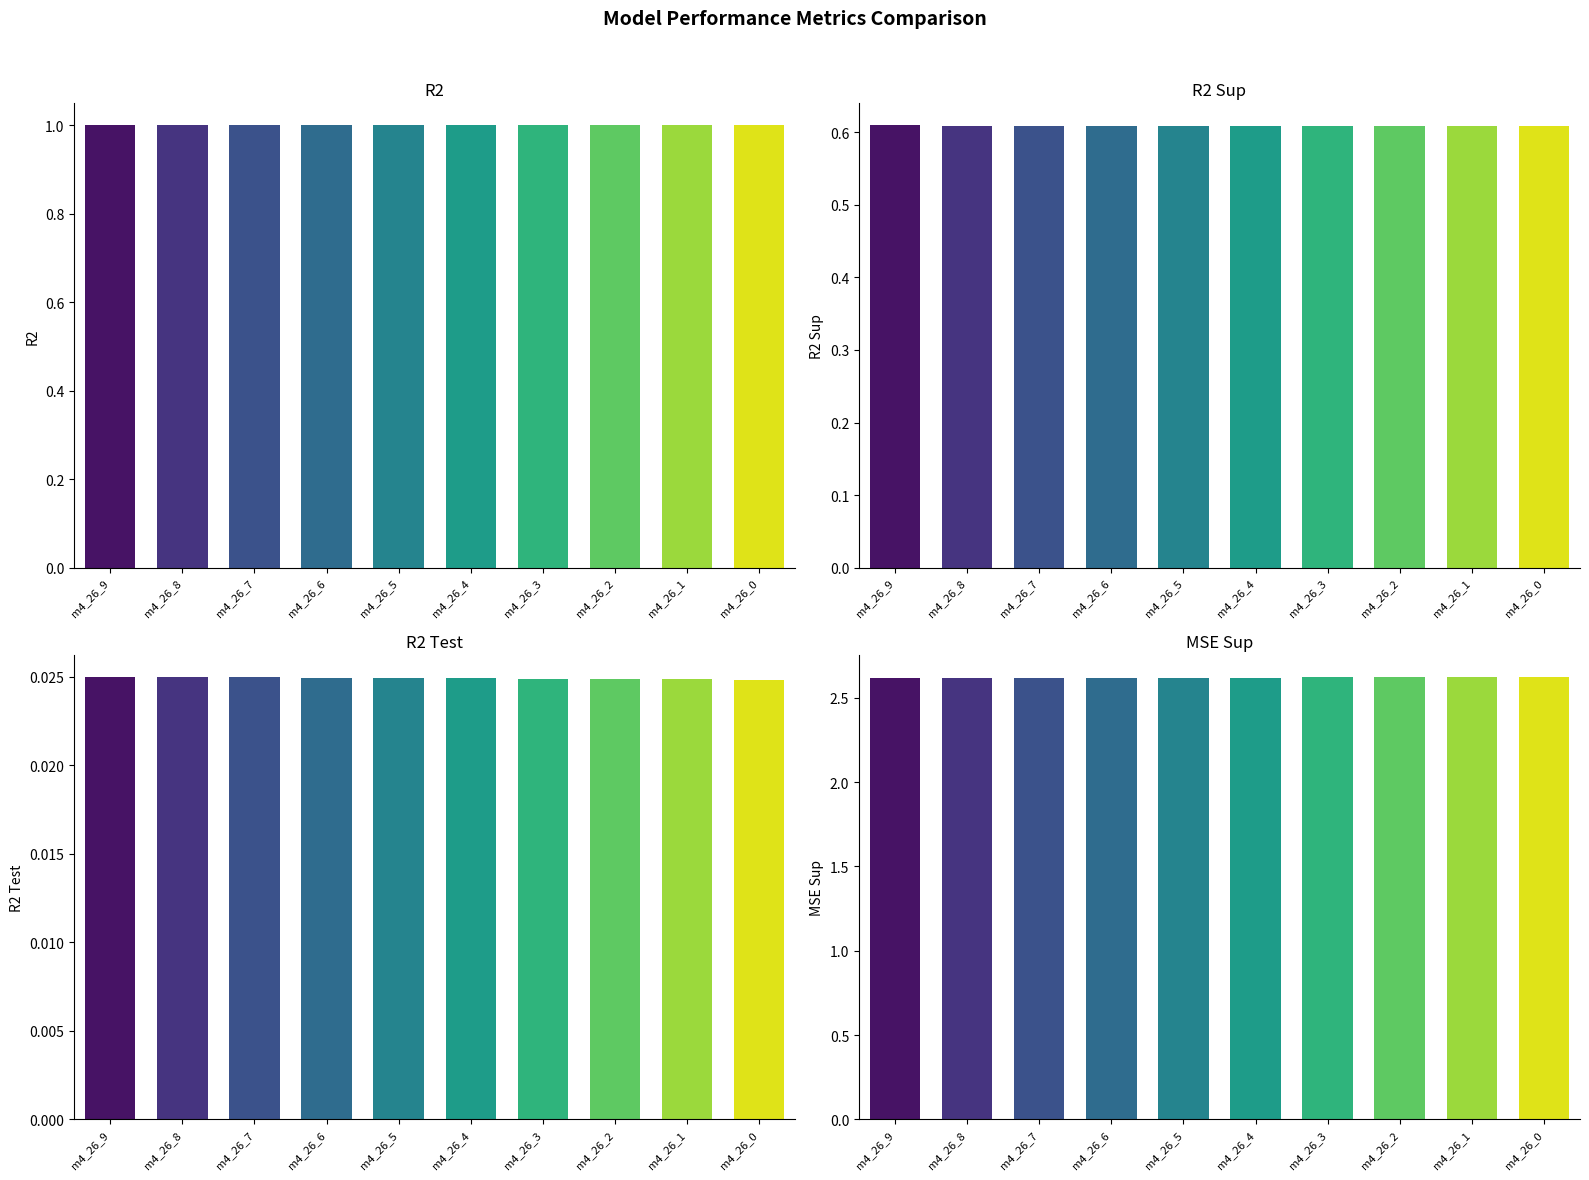

The r2 series shows 1.4 at m4_26_8. True or false?

False